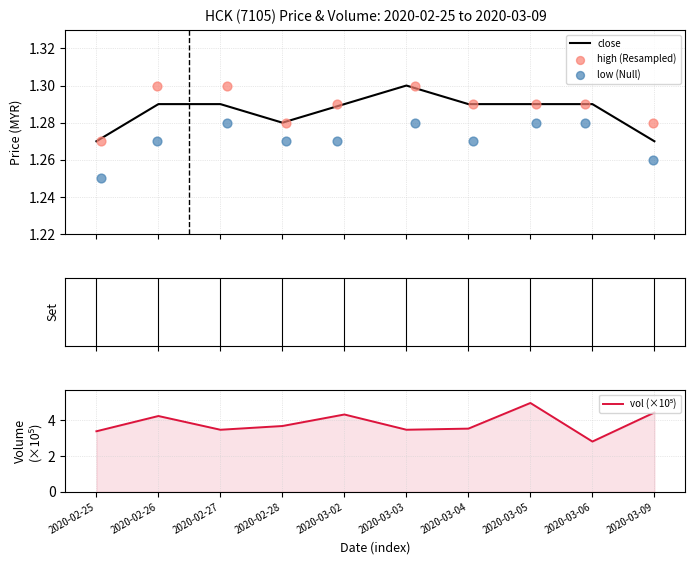

At which category is the sum across all series the highest?

2020-03-05